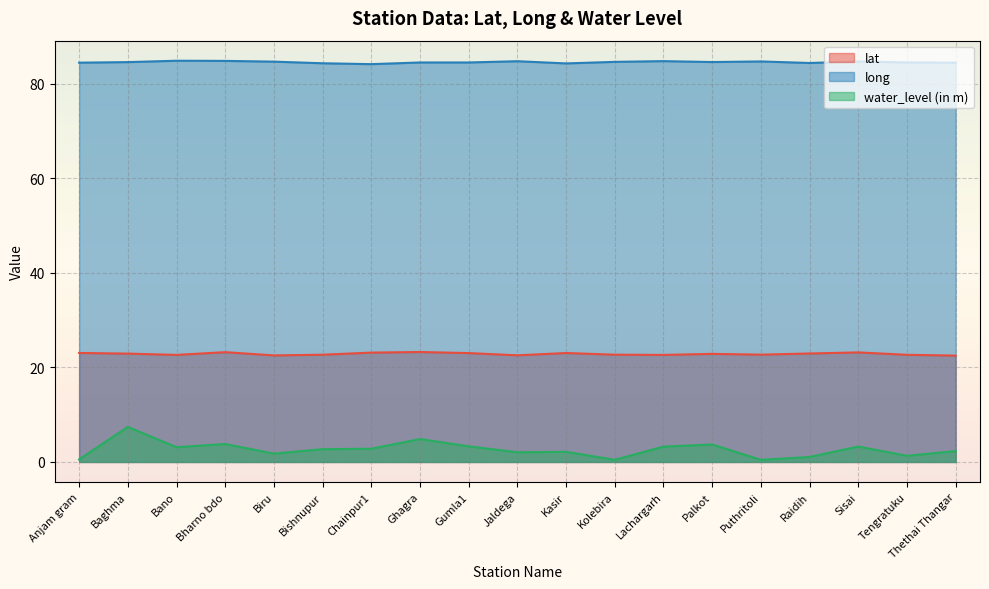

What position from the left is Jaldega?

10